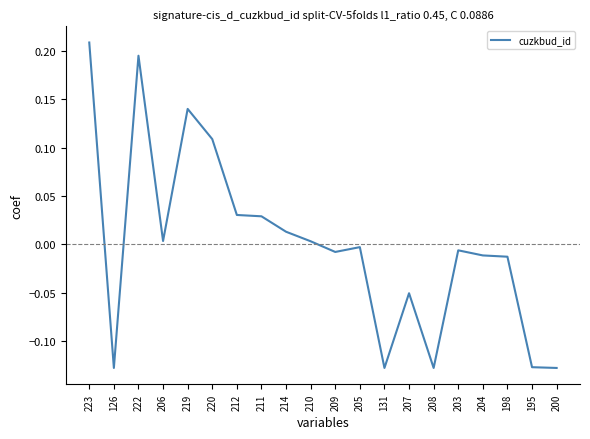

What is the change in value from 222 to 210?

-0.2